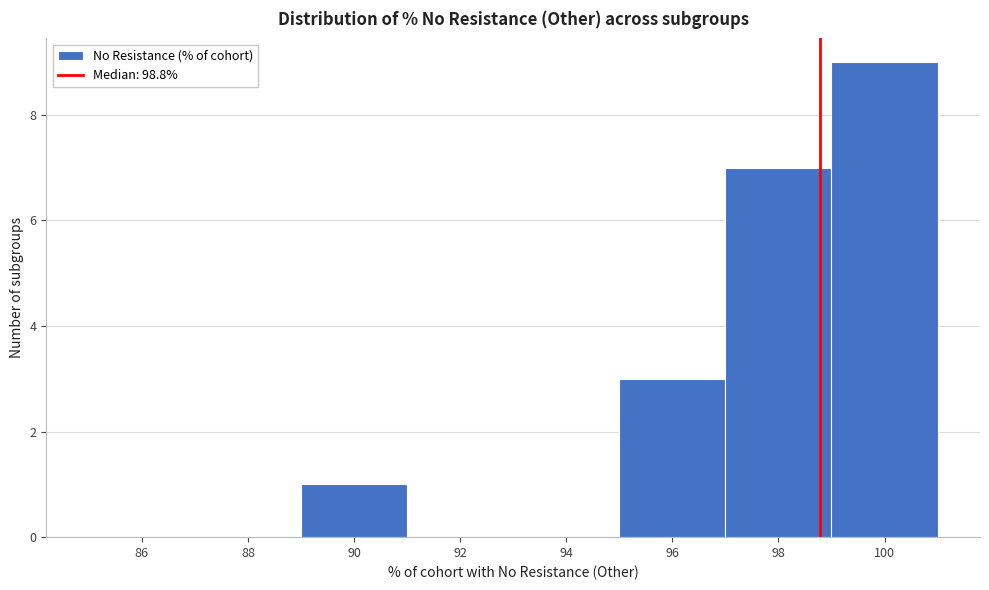

Which range on the x-axis has the tallest bar?

99 to 101